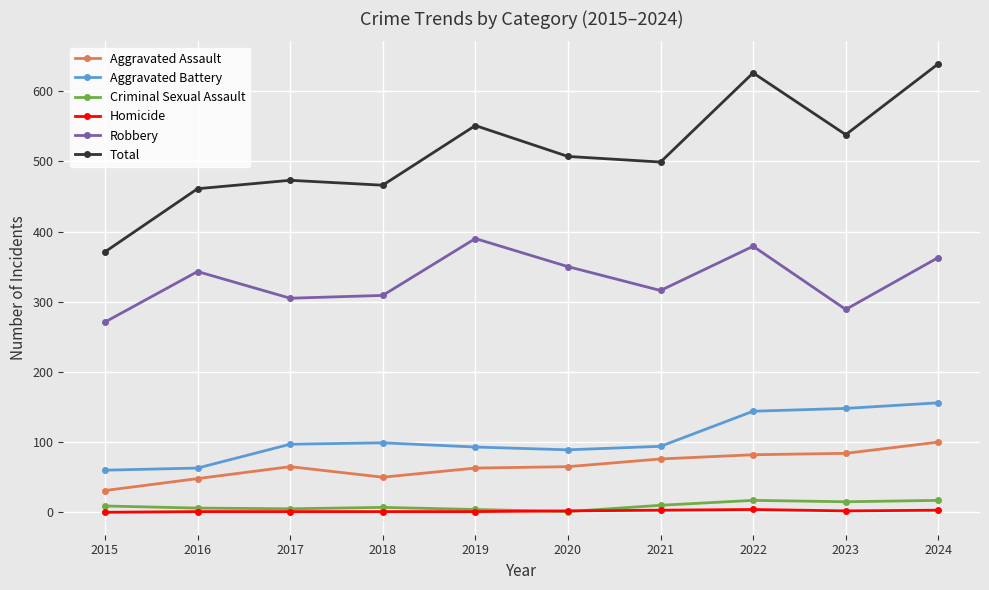

True or false: Homicide and Total intersect in this chart.

False